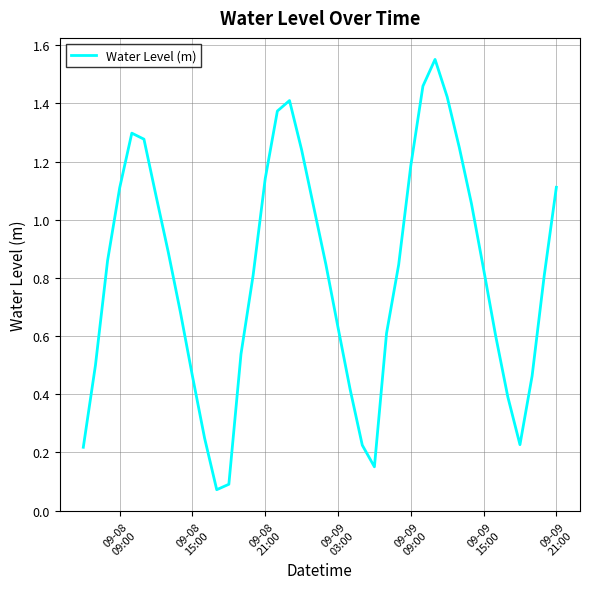

Reading left to right, transcribe all the data shown in this chart.

0.2	0.5	0.9	1.1	1.3	1.3	1.1	0.9	0.7	0.5	0.2	0.1	0.1	0.5	0.8	1.1	1.4	1.4	1.2	1.0	0.8	0.6	0.4	0.2	0.2	0.6	0.8	1.2	1.5	1.6	1.4	1.2	1.1	0.8	0.6	0.4	0.2	0.5	0.8	1.1